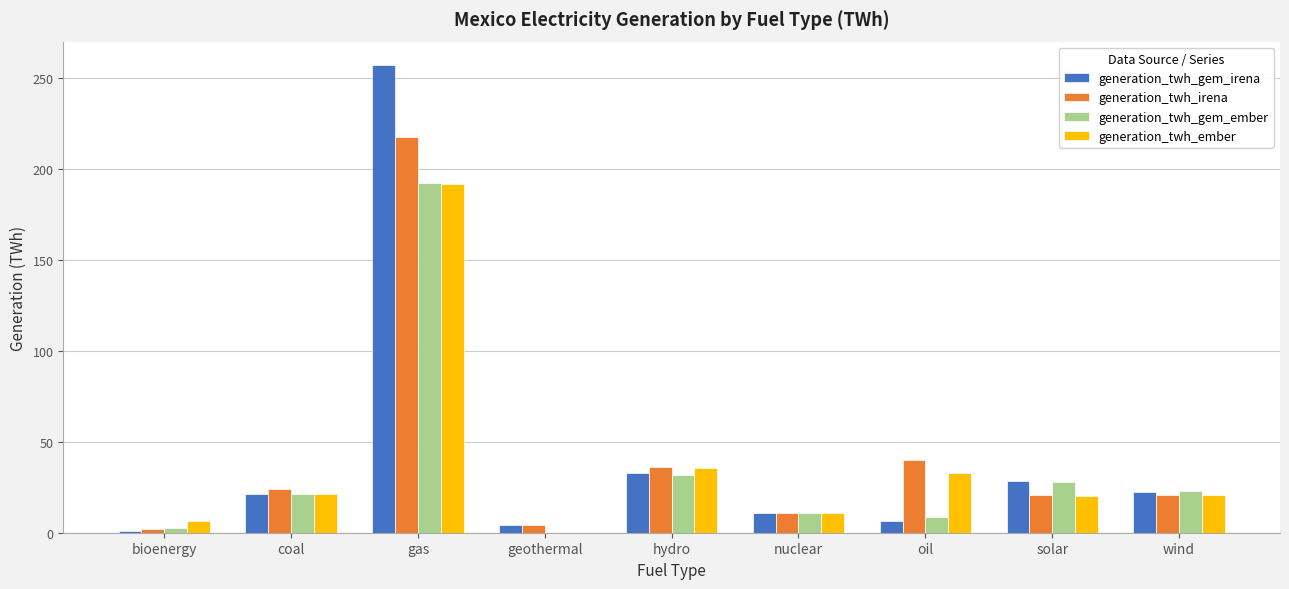

What is the sum of all generation_twh_gem_ember values?

318.2